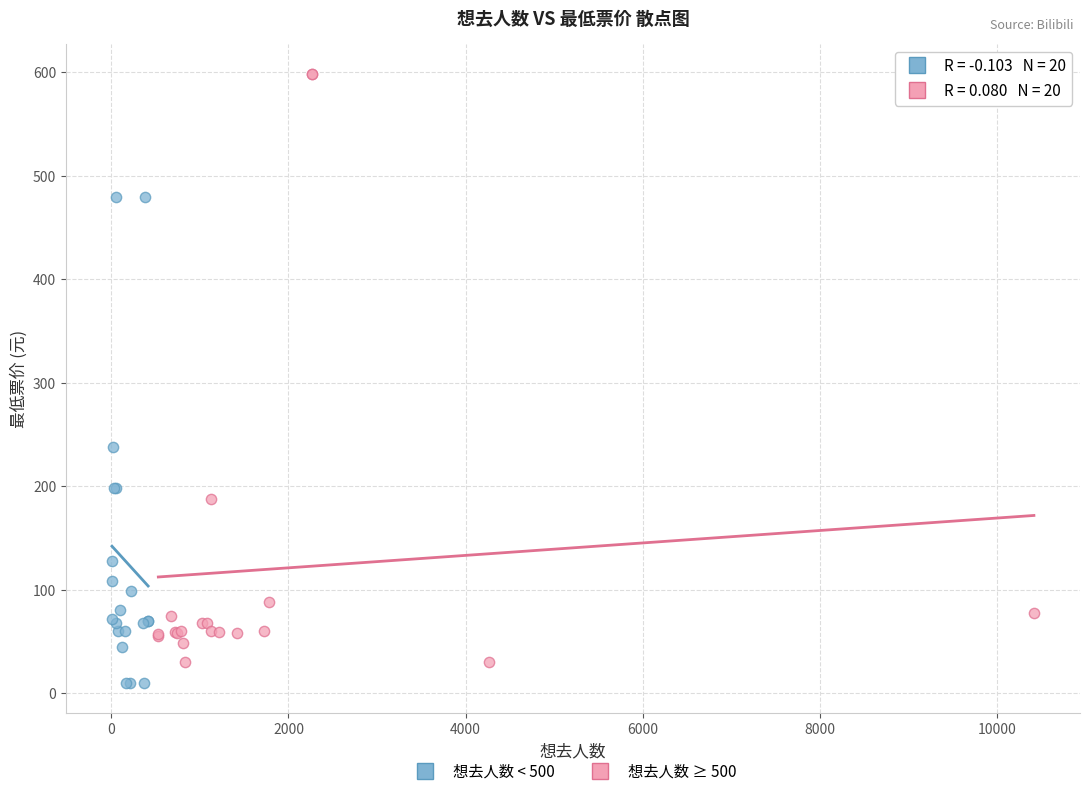

Which series contains the highest Y value?

想去人数 ≥ 500